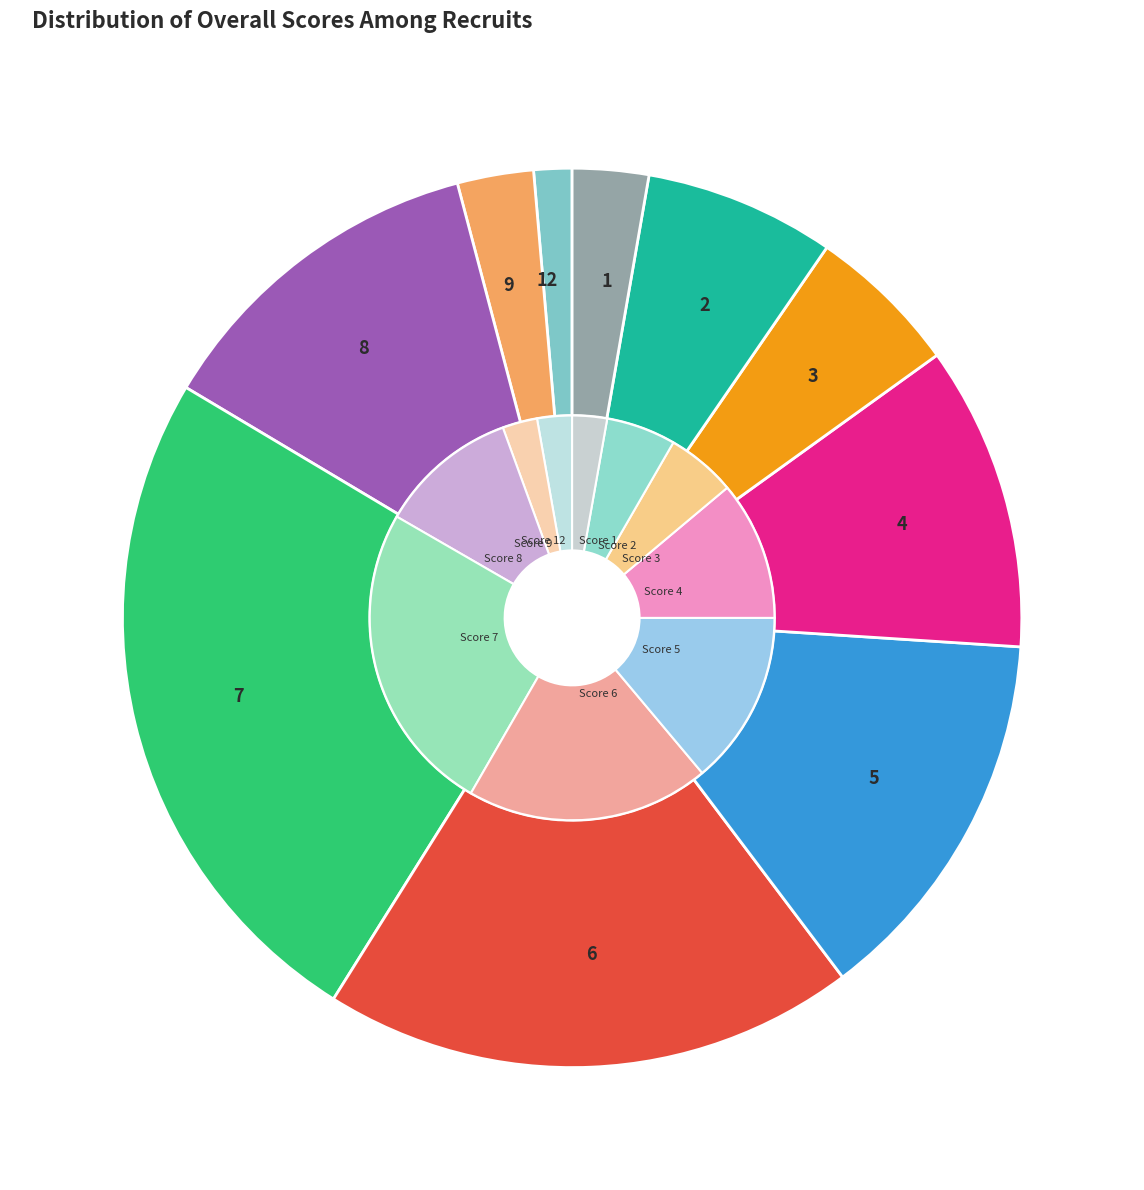

What is the change in value from 3 to 2?

-1